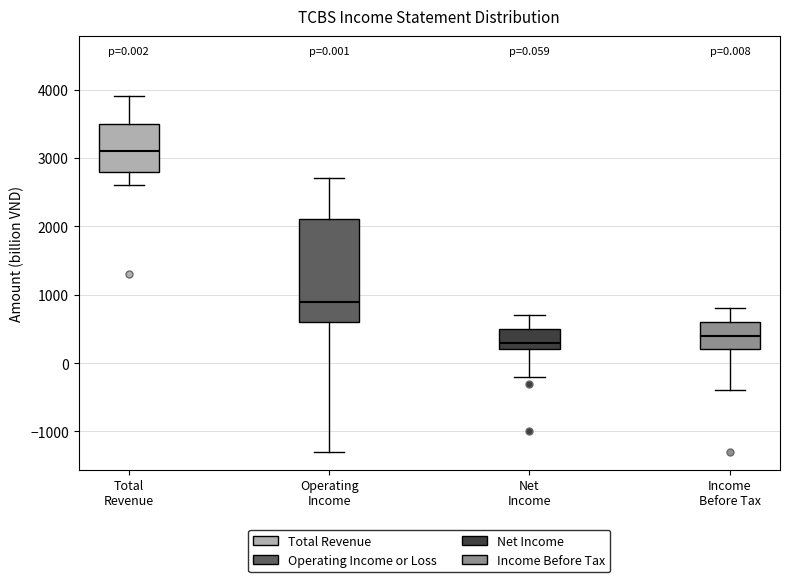

Which box has the highest median line?

Total Revenue